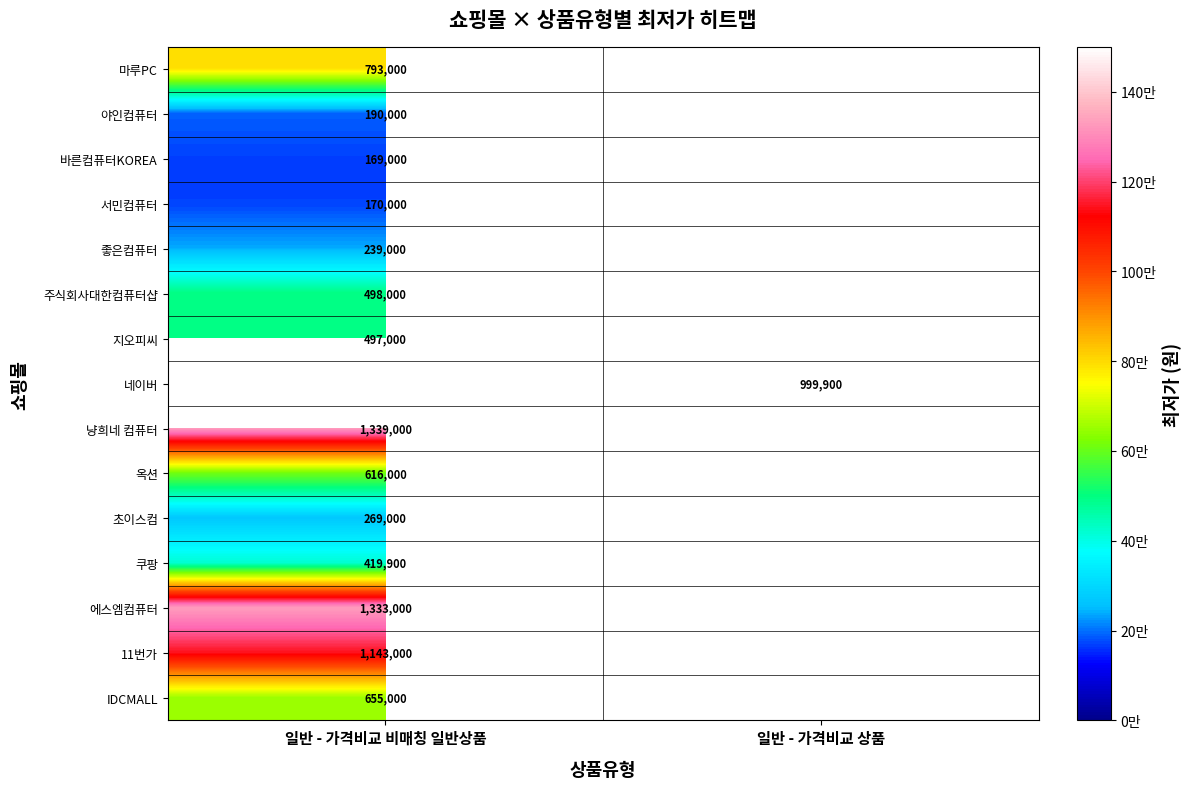

Is the value of 11번가 at 일반 - 가격비교 비매칭 일반상품 greater than the value of 네이버 at 일반 - 가격비교 상품?

Yes